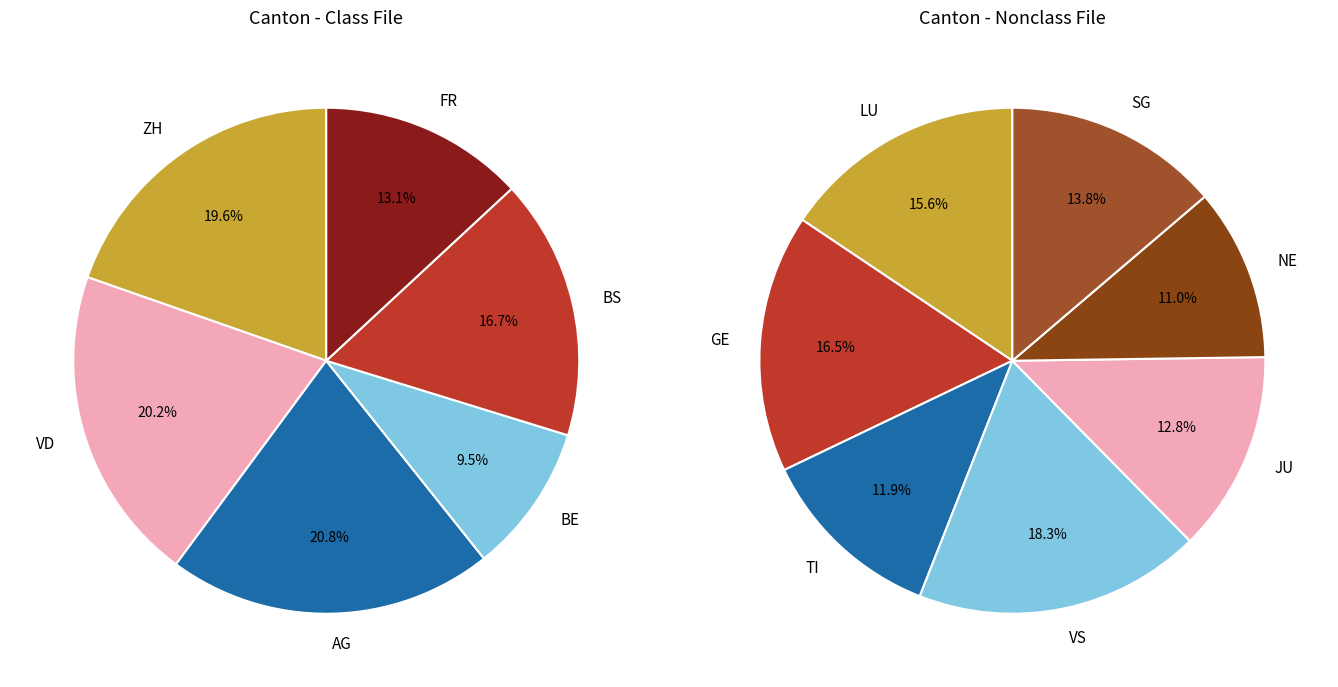

Is 2020-06-12 the majority of the pie?

No